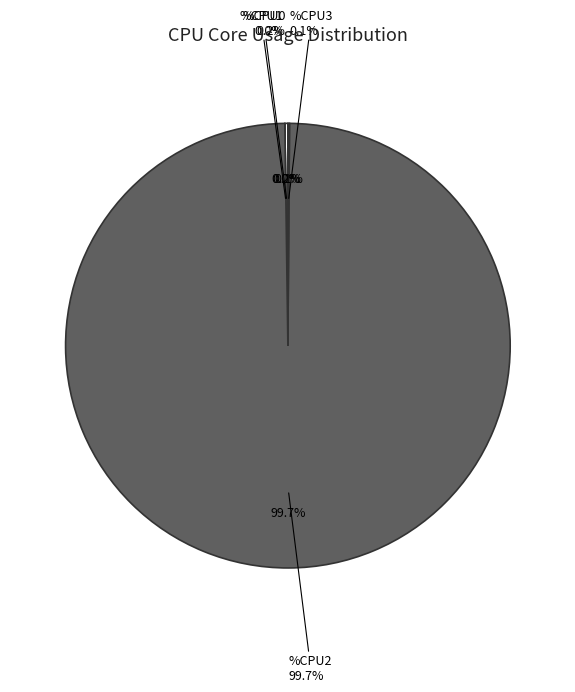

Which category has the biggest portion of the pie?

CPU2 (avg)